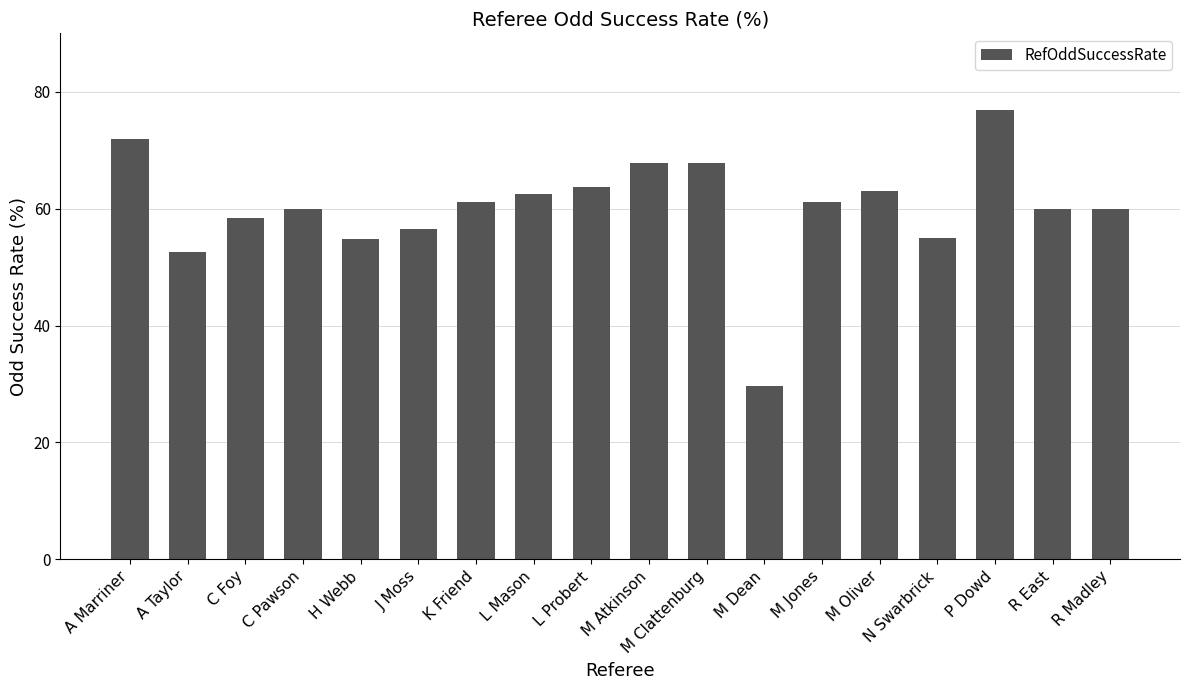

The value at P Dowd is 76.9. True or false?

True